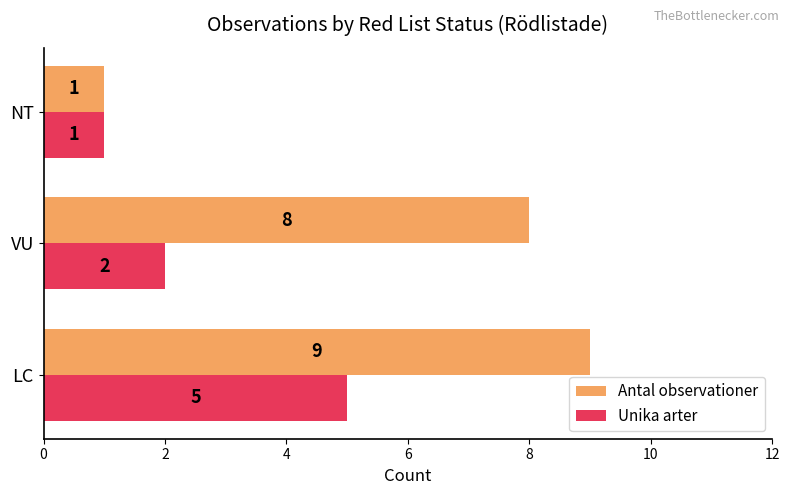

What is the difference between the Unika arter values at NT and LC?

4